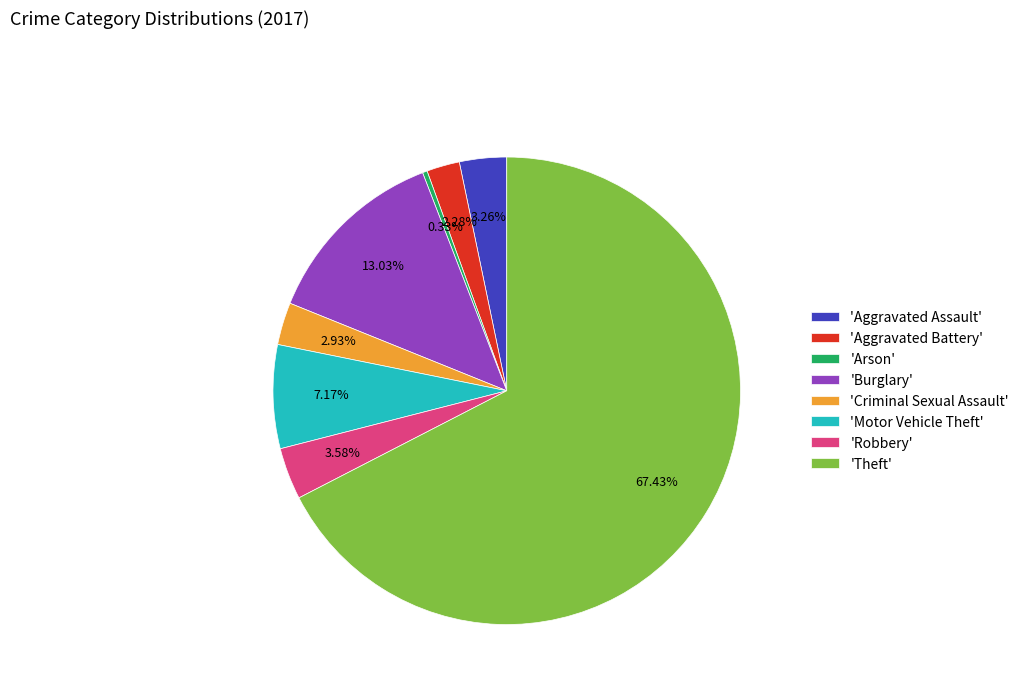

How many slices are in this pie chart?

8